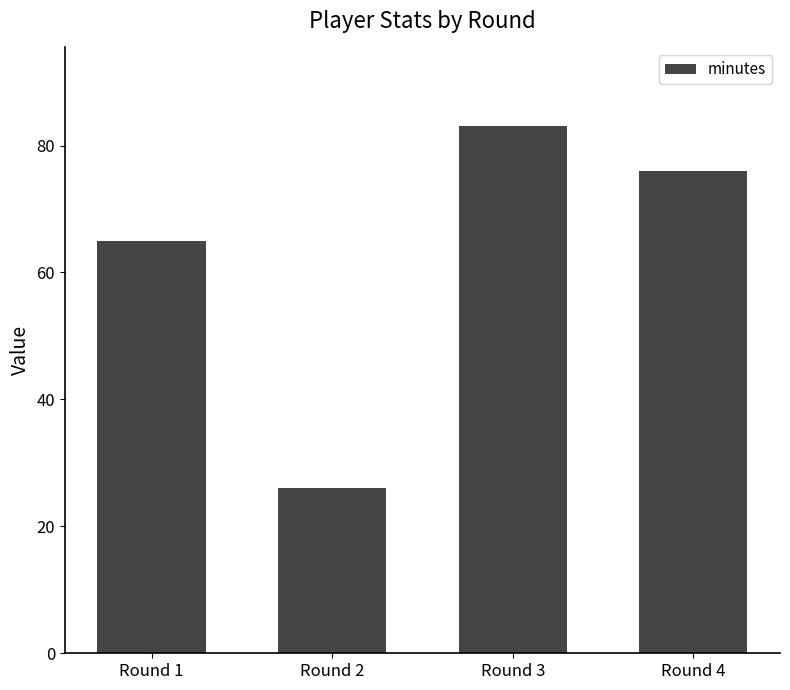

How many bars are there in total?

4